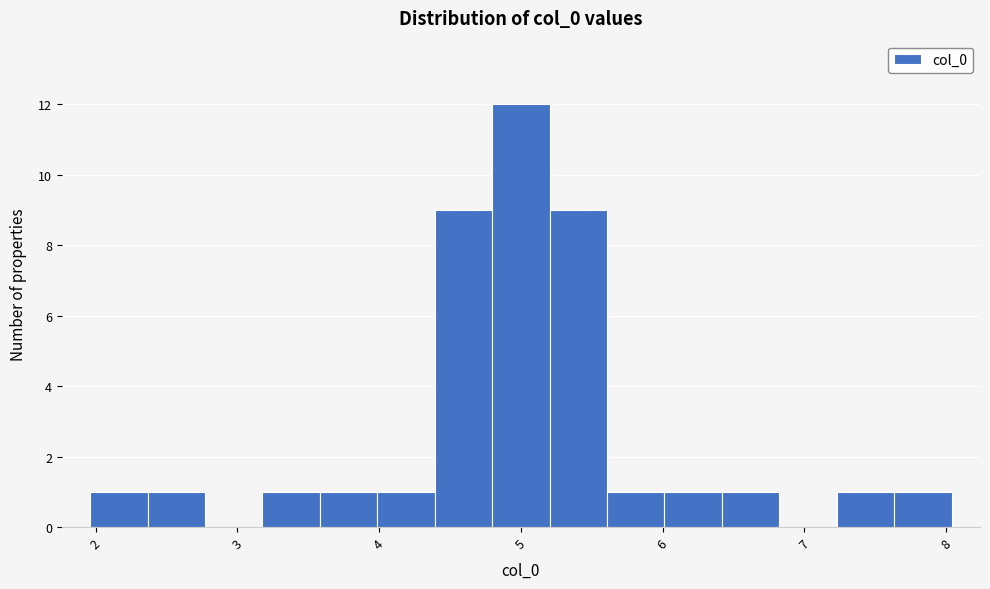

Reading left to right, list every bar in this chart as the range it spans on the x-axis followed by its height. Neither the bar edges nor the heights are printed on the chart, so give them approximately, as read against the axes.

2.0 to 2.4: 1
2.4 to 2.8: 1
2.8 to 3.2: 0
3.2 to 3.6: 1
3.6 to 4.0: 1
4.0 to 4.4: 1
4.4 to 4.8: 9
4.8 to 5.2: 12
5.2 to 5.6: 9
5.6 to 6.0: 1
6.0 to 6.4: 1
6.4 to 6.8: 1
6.8 to 7.2: 0
7.2 to 7.6: 1
7.6 to 8.0: 1